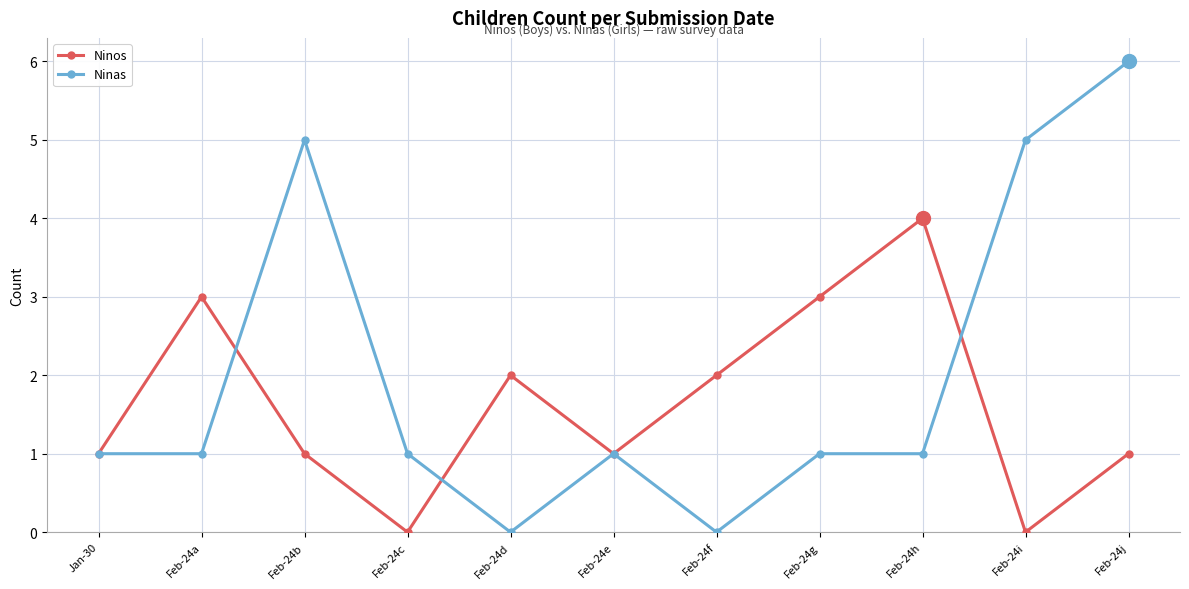

At which category does the chart reach its peak across all series?

Feb-24j